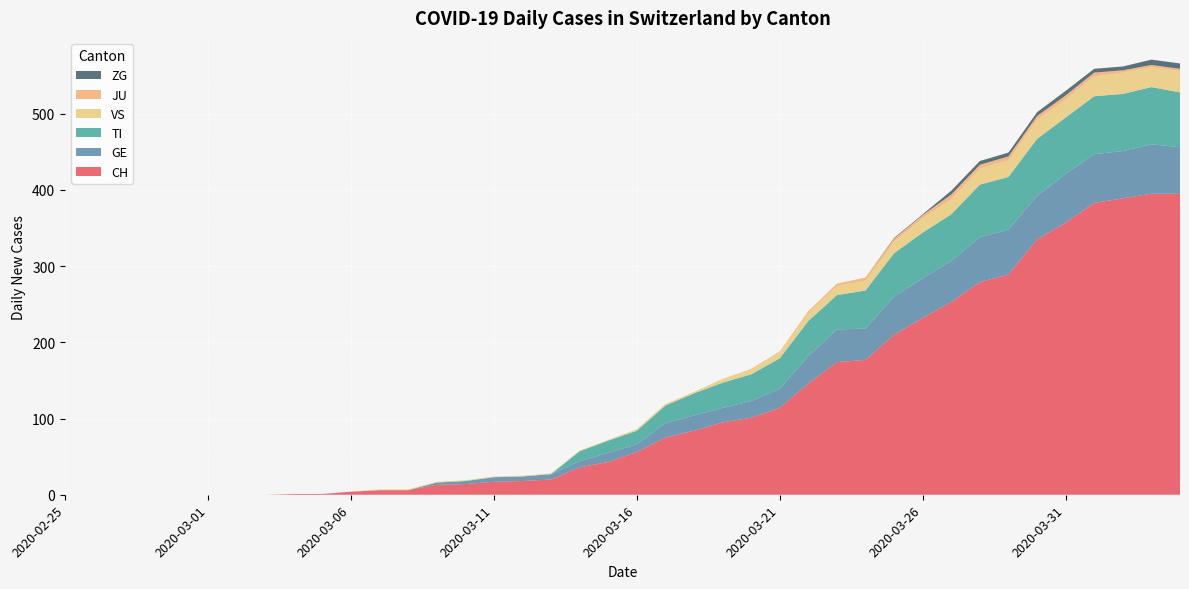

Reading left to right, extract all data points from this chart.

CH: 0	0	0	0	0	0	0	0	1	1	4	6	6	13	14	17	18	20	36	43	56	75	84	95	101	114	146	174	177	210	232	253	279	289	335	357	383	389	395	395
GE: 0	0	0	0	0	0	0	0	0	0	0	0	0	3	4	6	6	7	8	12	10	19	20	19	22	25	36	43	41	50	52	54	59	59	57	64	64	62	65	61
TI: 0	0	0	0	0	0	0	0	0	0	0	0	0	0	0	0	0	0	13	16	18	23	29	33	35	40	46	45	50	57	60	61	69	69	75	74	76	75	75	72
VS: 0	0	0	0	0	0	0	0	0	0	0	1	1	1	1	1	1	1	1	1	2	2	2	5	6	8	11	12	13	15	19	20	21	22	25	24	26	28	26	28
JU: 0	0	0	0	0	0	0	0	0	0	0	0	0	0	0	0	0	0	0	0	0	0	0	0	1	1	2	3	4	4	4	6	5	5	5	5	5	3	3	3
ZG: 0	0	0	0	0	0	0	0	0	0	0	0	0	0	0	0	0	0	0	0	0	0	0	0	0	0	0	0	0	1	1	5	5	5	5	6	5	5	7	7